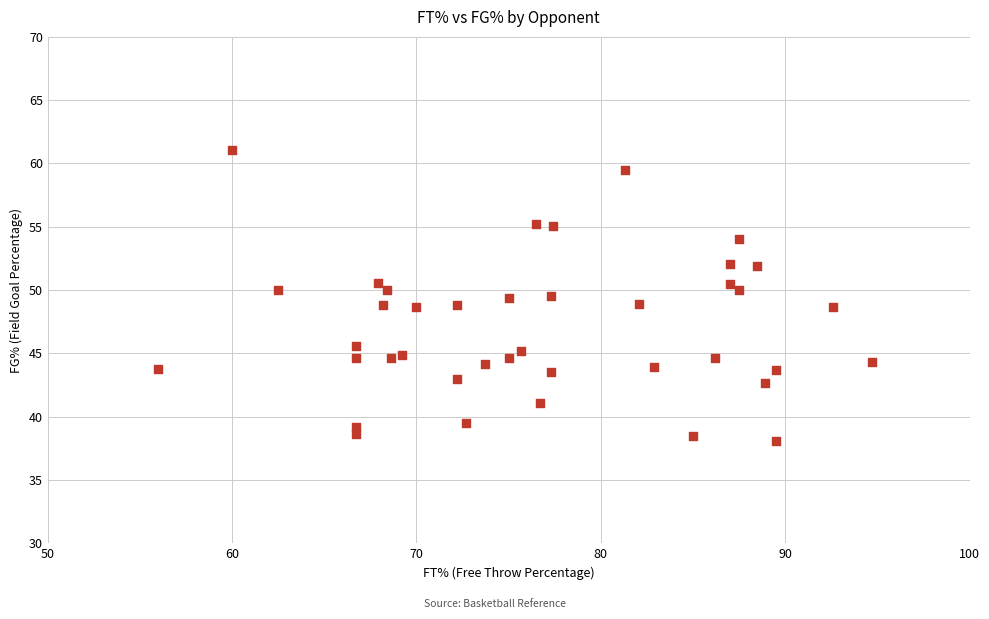

What is the range of X values (max minus min)?

38.7